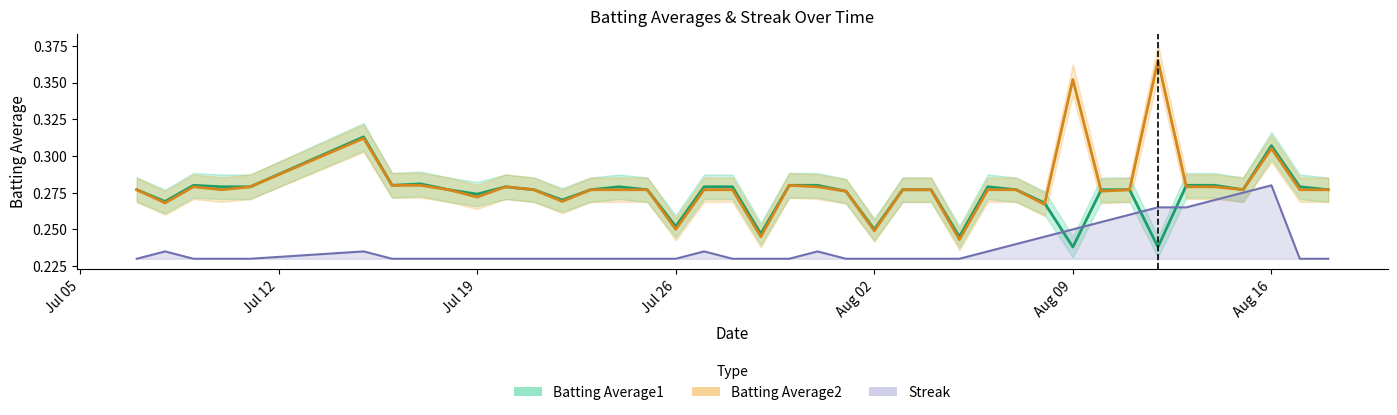

The Streak series shows 0.4 at Aug 02. True or false?

False